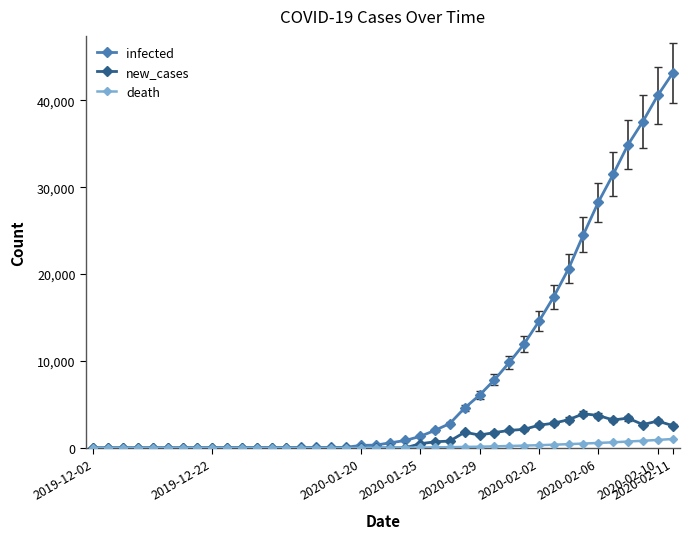

At how many categories does at least one series exceed 33434?

4